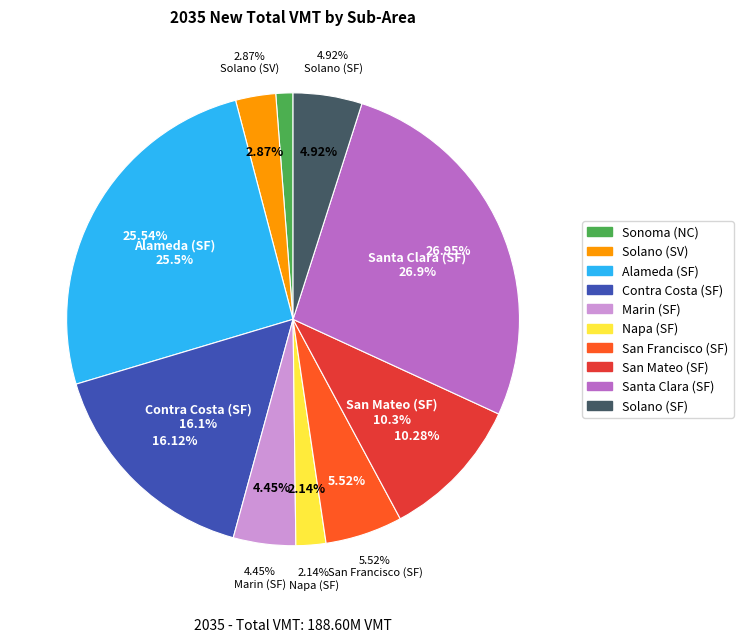

Which has a higher value, Alameda (SF) or Solano (SV)?

Alameda (SF)